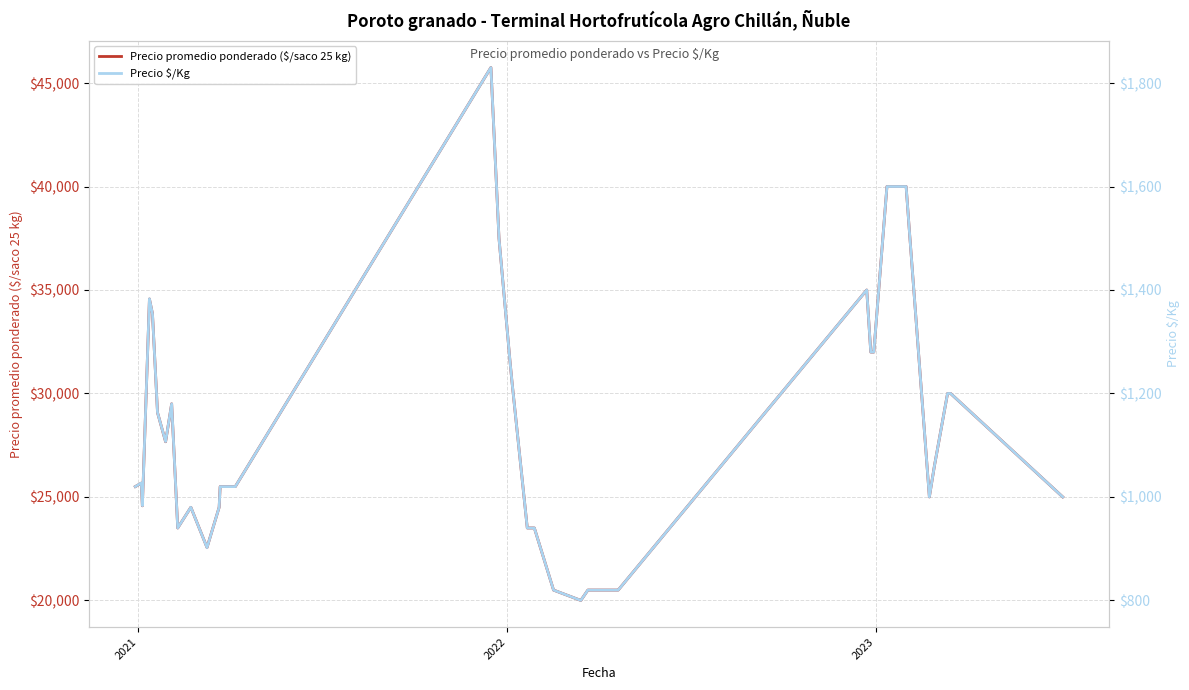

At how many categories does at least one series exceed 44758?

1